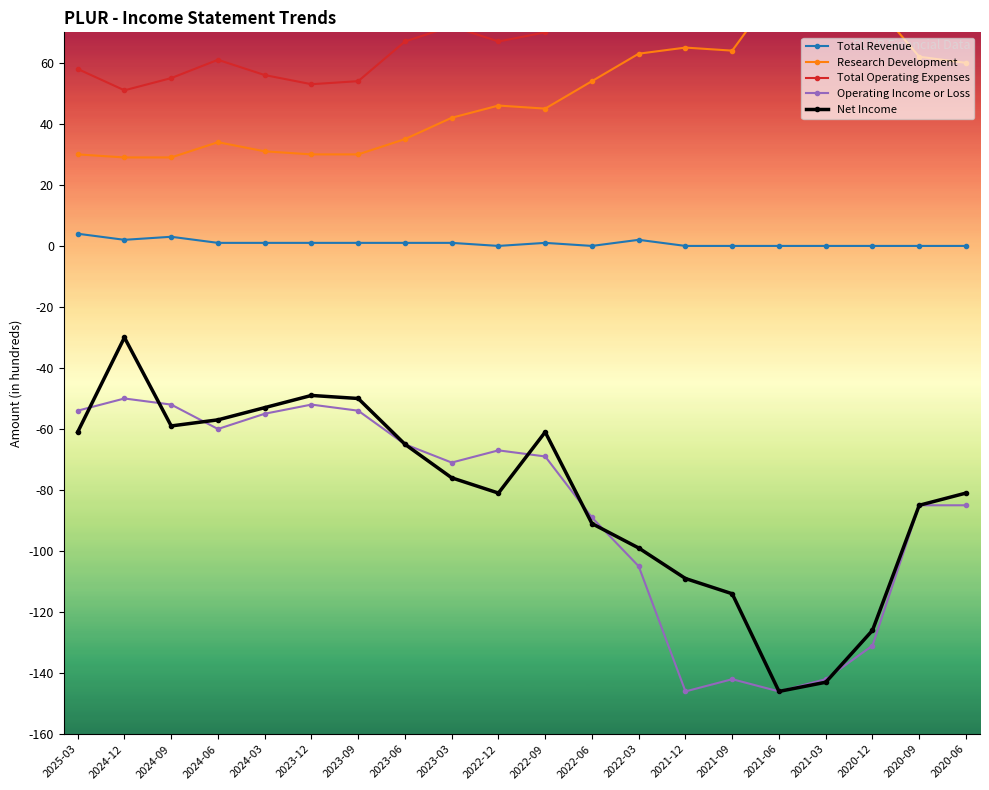

What are all the series names shown in the legend?

Total Revenue, Research Development, Total Operating Expenses, Operating Income or Loss, Net Income